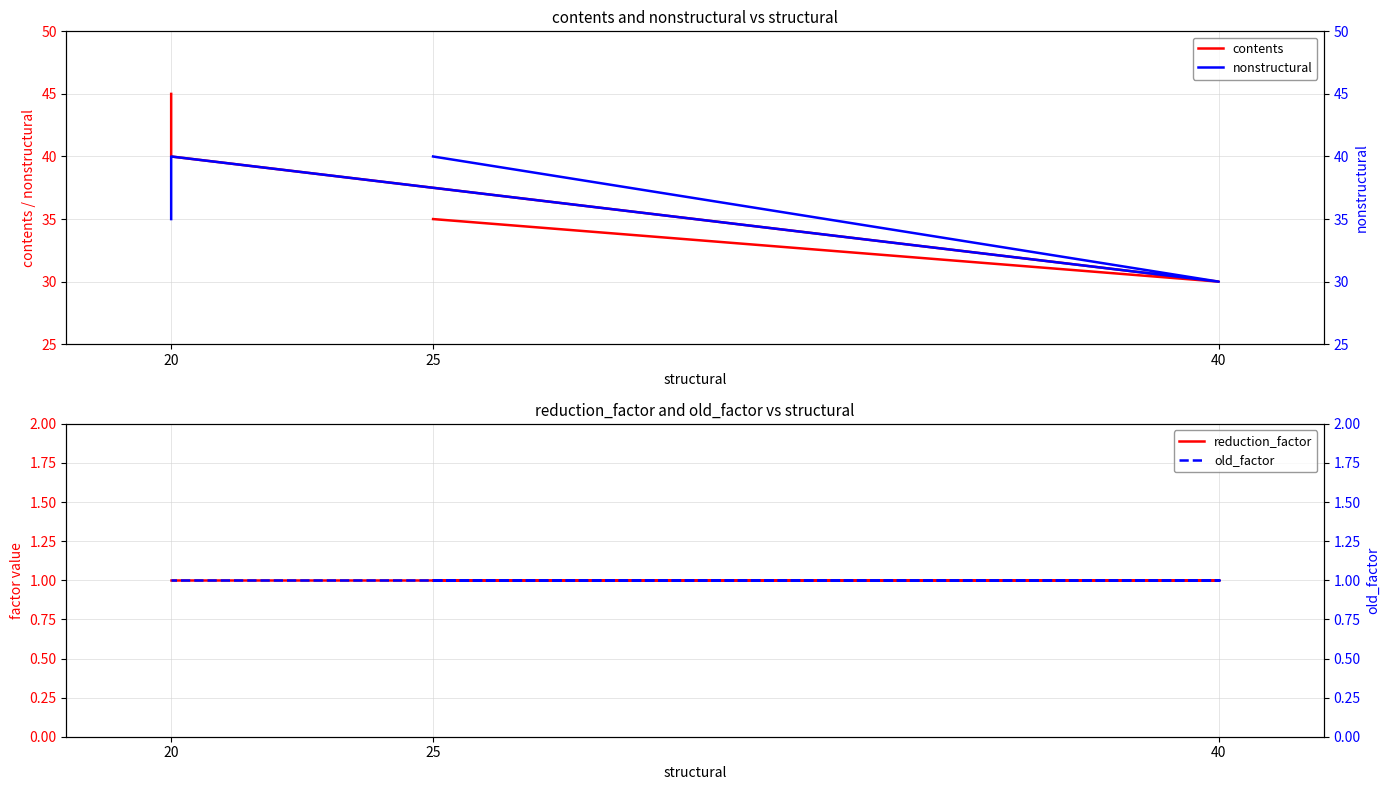

What value does the old_factor series have at 20?

1